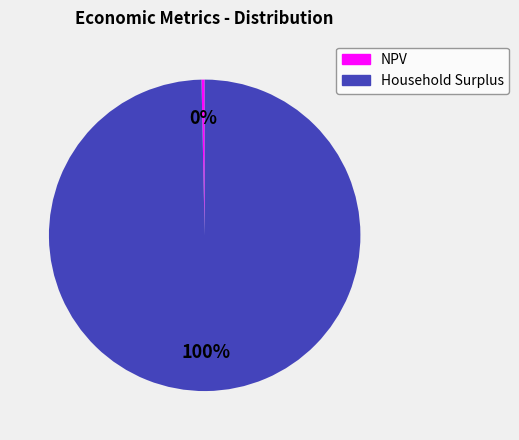

Is there a majority slice in this chart?

Yes